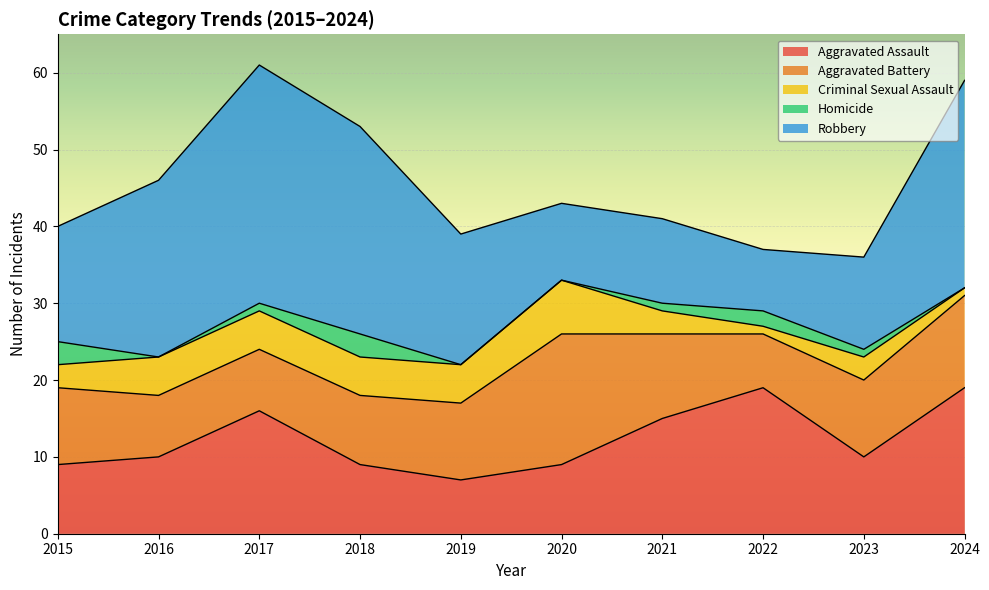

What is the difference between the maximum and minimum values in the Robbery series?

23